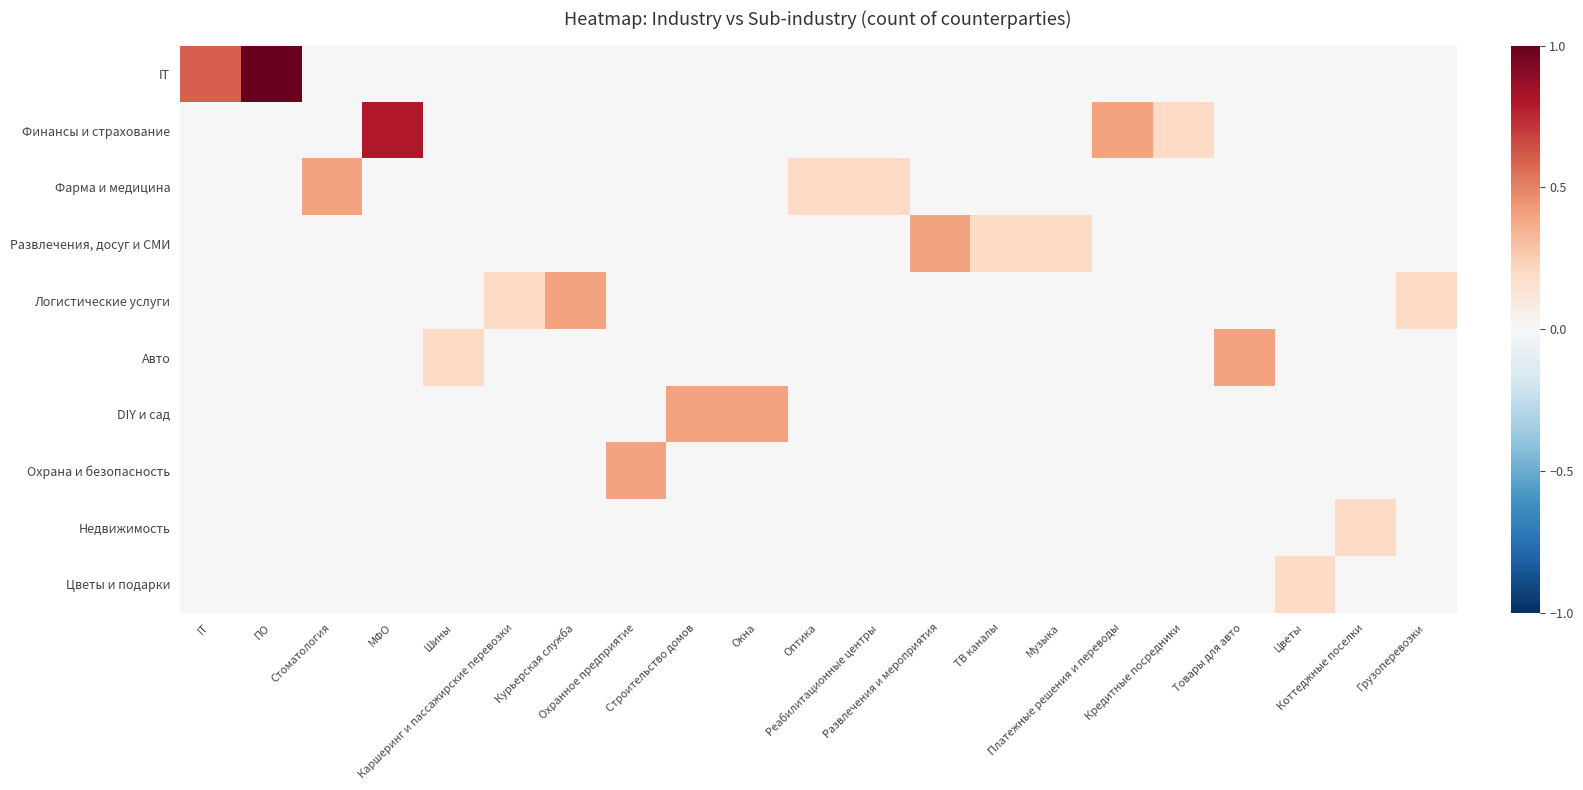

Which series changed the most between Оптика and Грузоперевозки?

Фарма и медицина